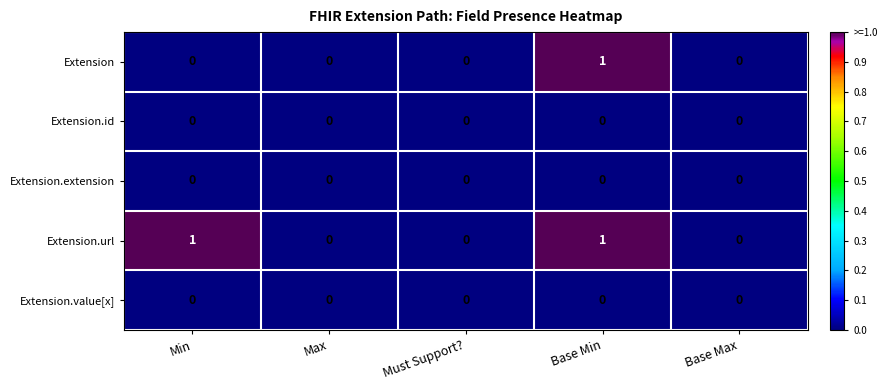

Which series has the largest total across all categories?

Extension.url